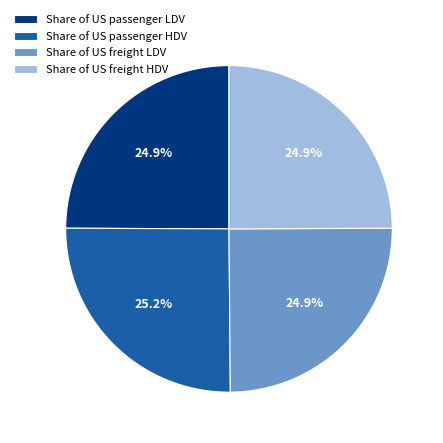

How many slices are in this pie chart?

4